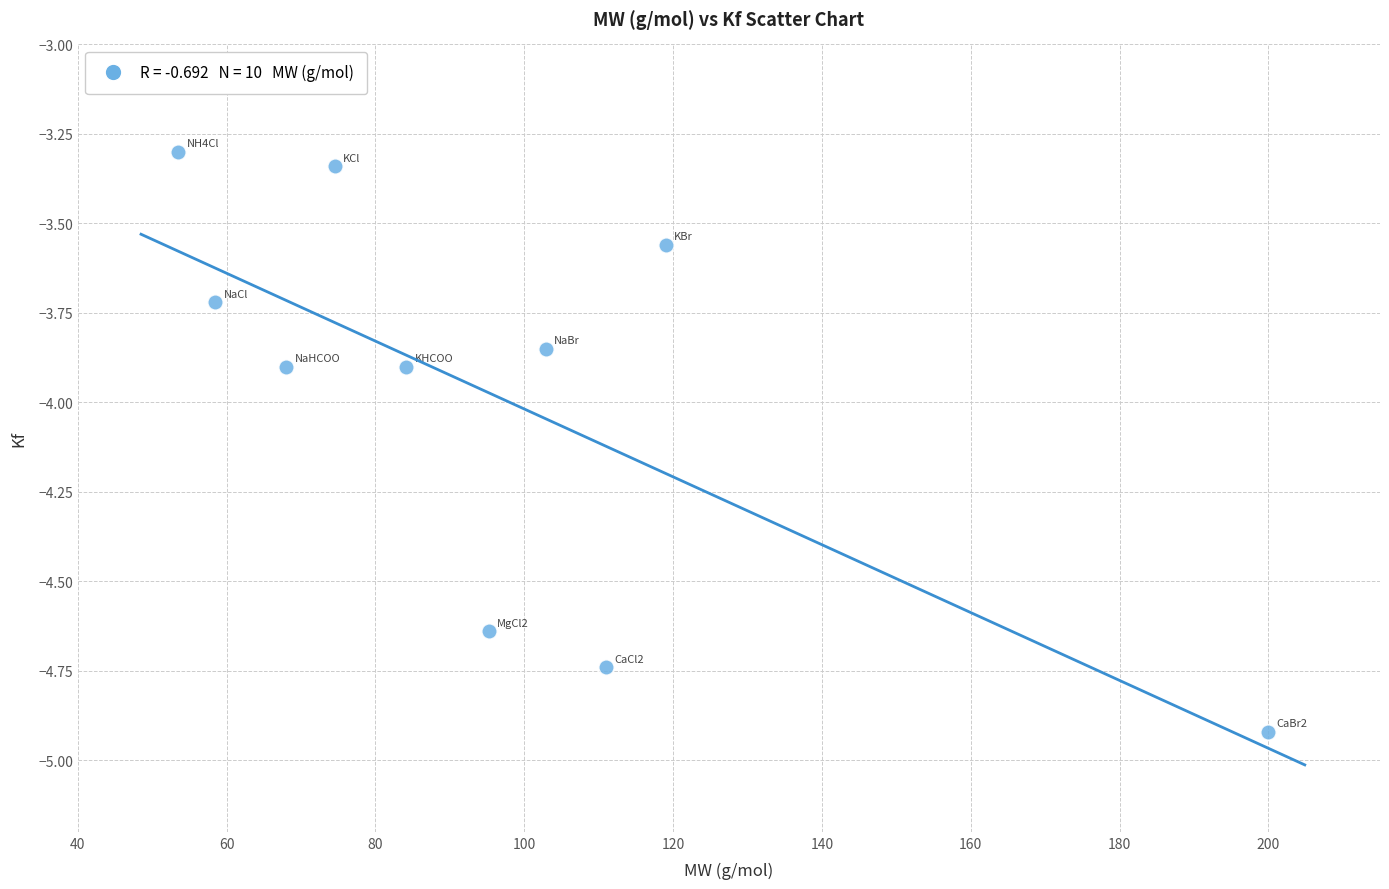

What is the range of Y values (max minus min)?

1.6